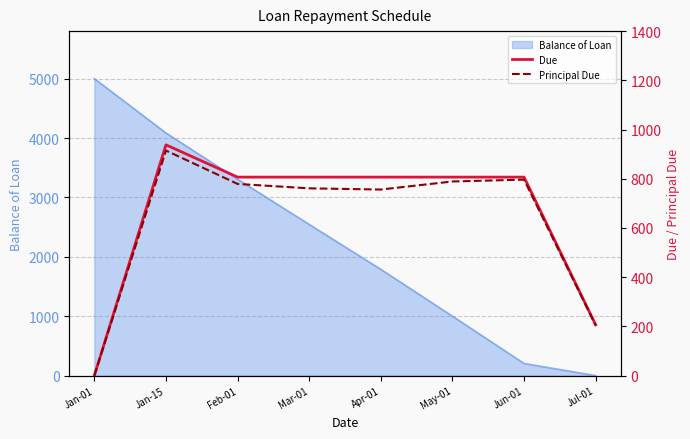

True or false: Principal Due has more than 2 interior local peaks.

False